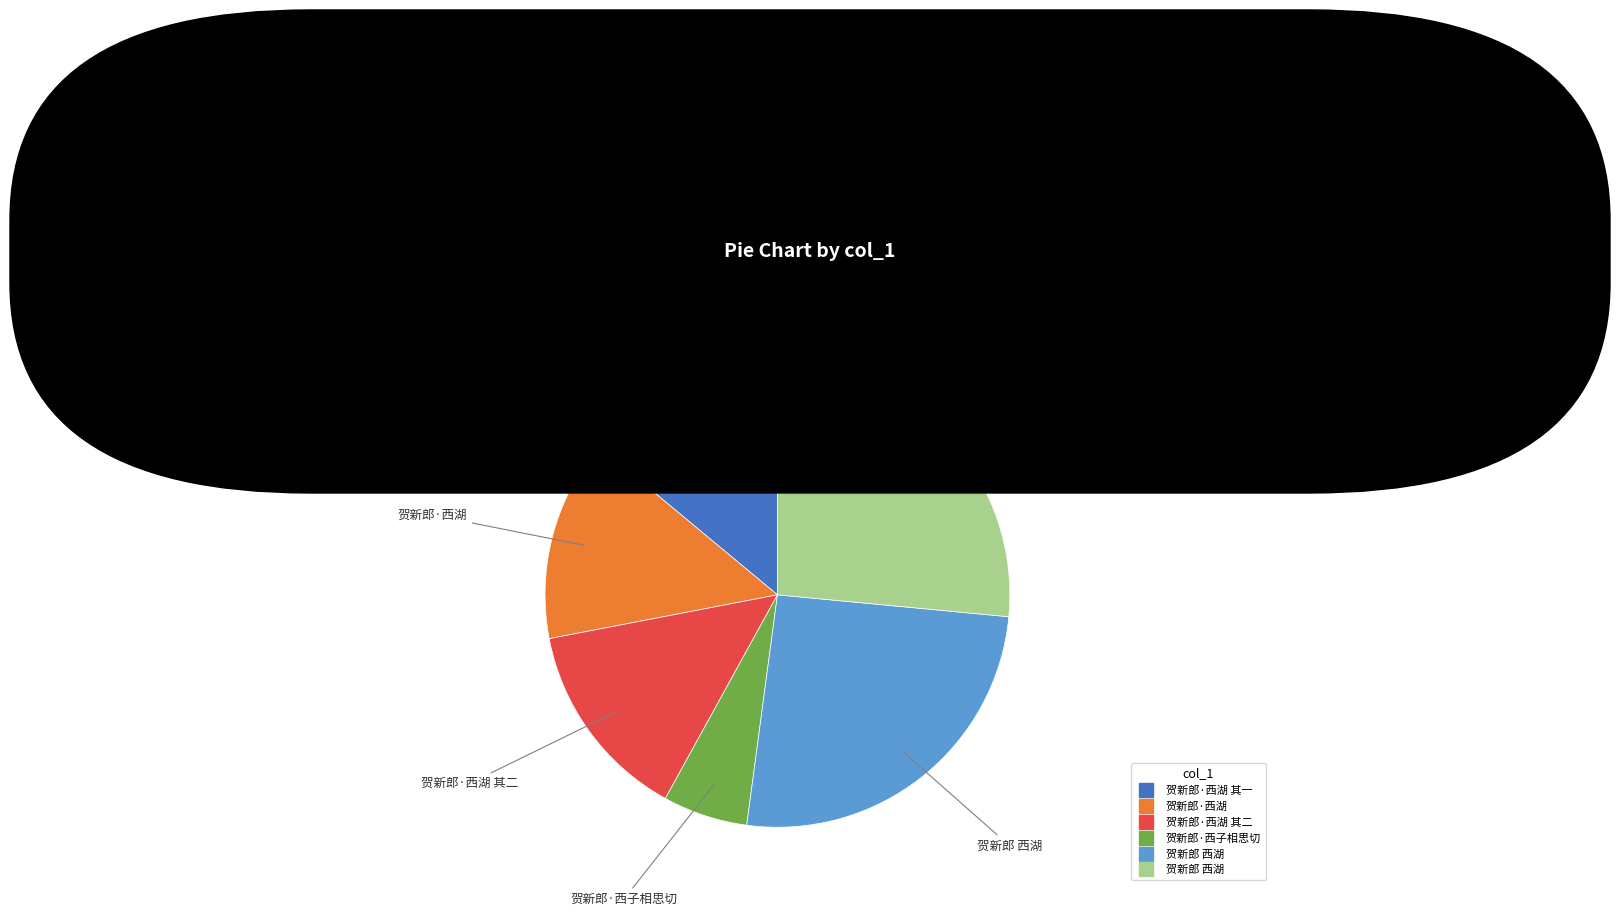

Is there a majority slice in this chart?

No